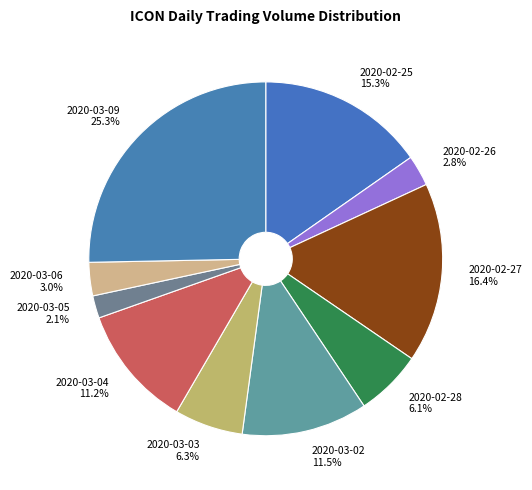

Is it true that 2020-03-05 is 2% of the pie?

True